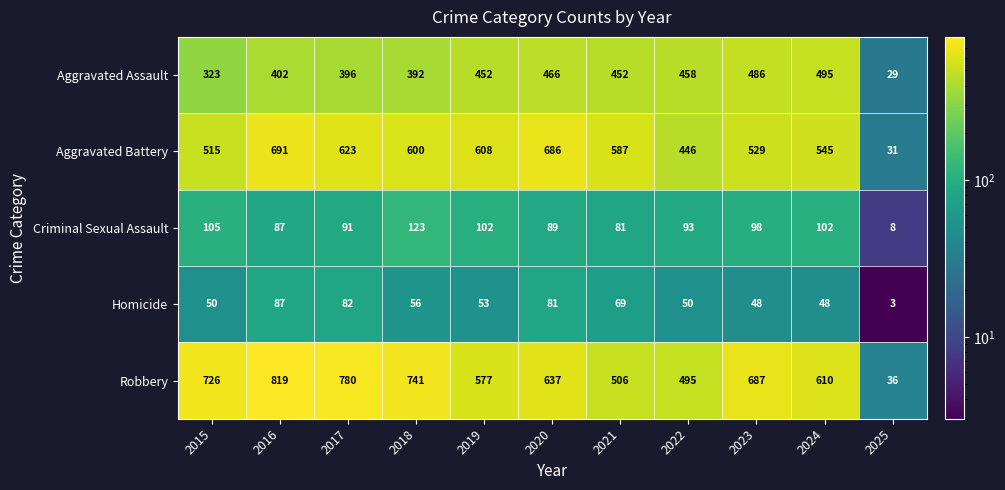

Where does the Criminal Sexual Assault series first go above 93?

2015